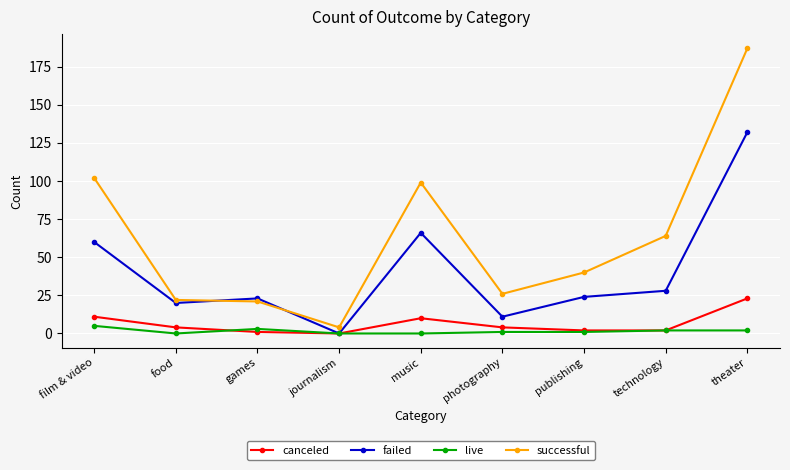

Which series has the widest spread of values?

successful